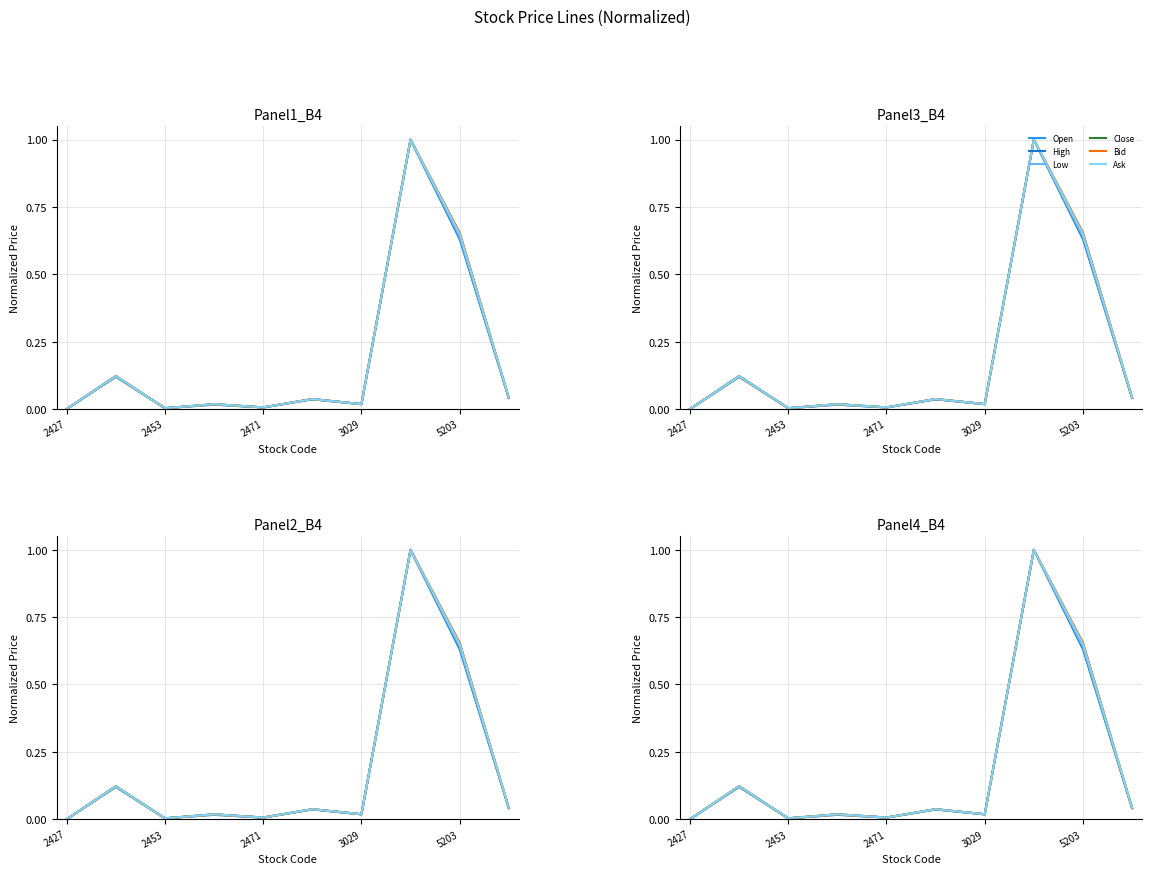

What is the average value of the Low series?

0.2